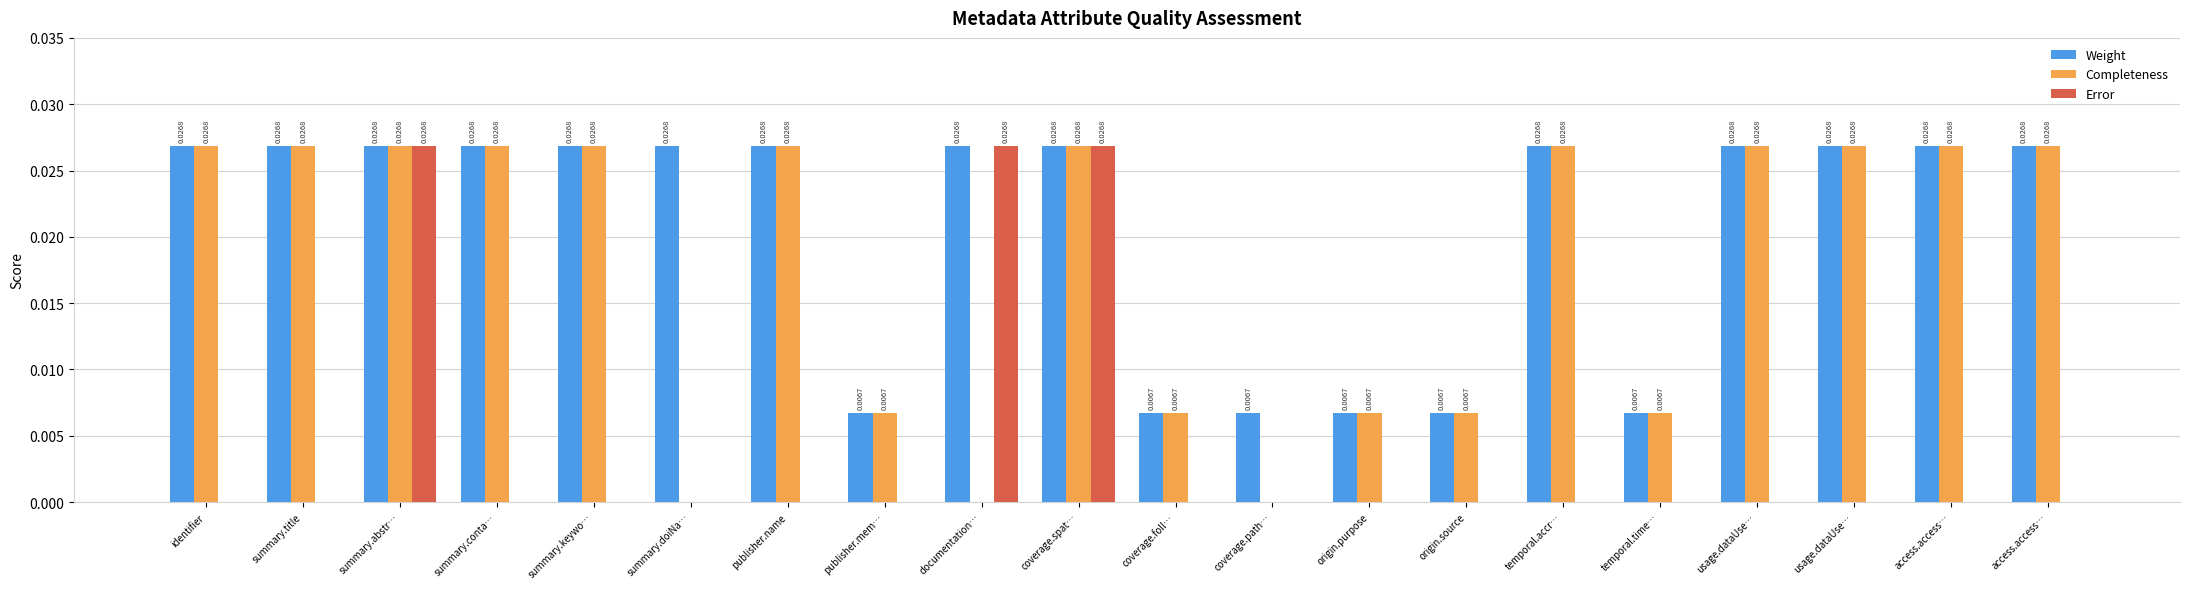

List the series in order of their peak value, lowest first.

Weight, Completeness, Error